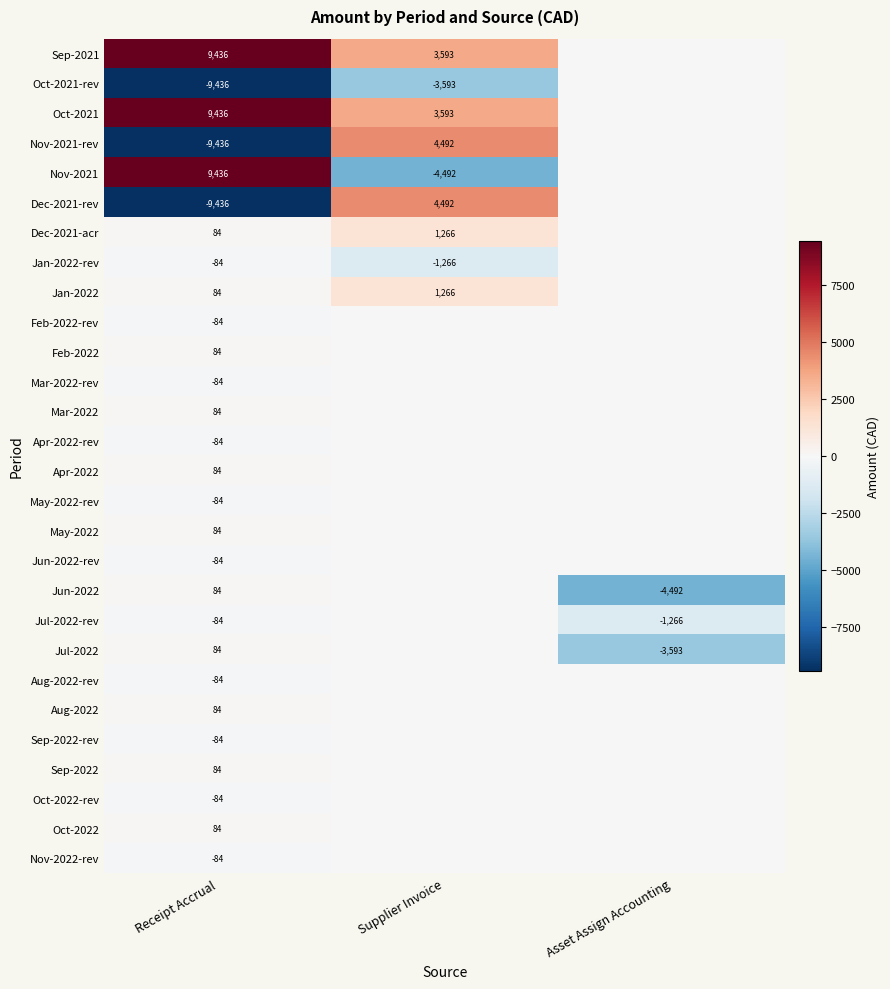

At which category is the sum across all series the highest?

Supplier Invoice